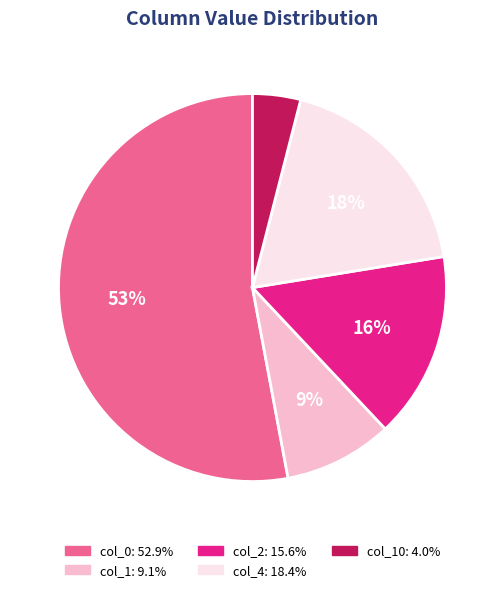

To the nearest percent, what is the difference between the largest and smallest slice percentages?

49%